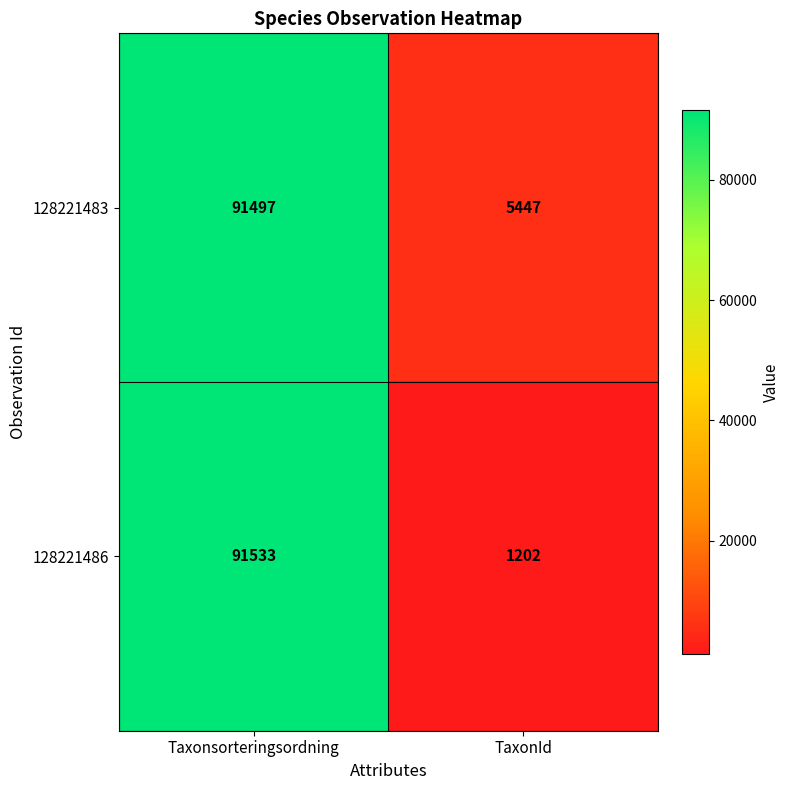

At which category is the sum across all series the highest?

Taxonsorteringsordning